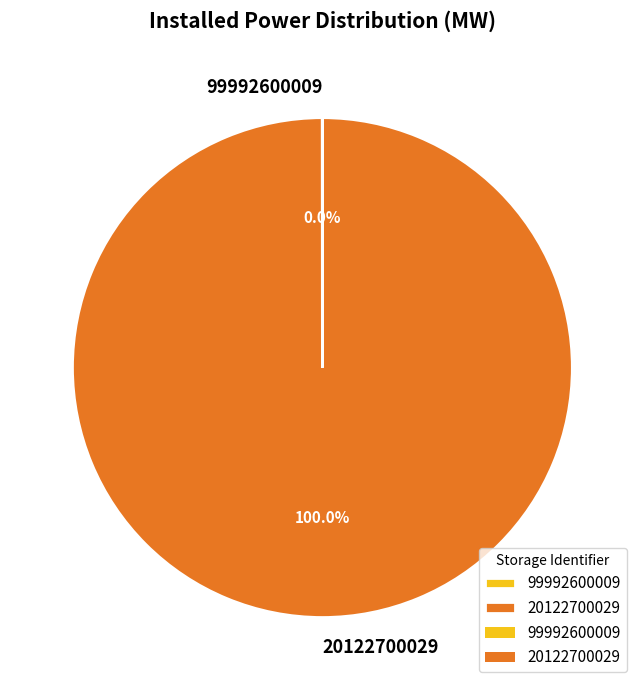

Which category accounts for the majority?

20122700029